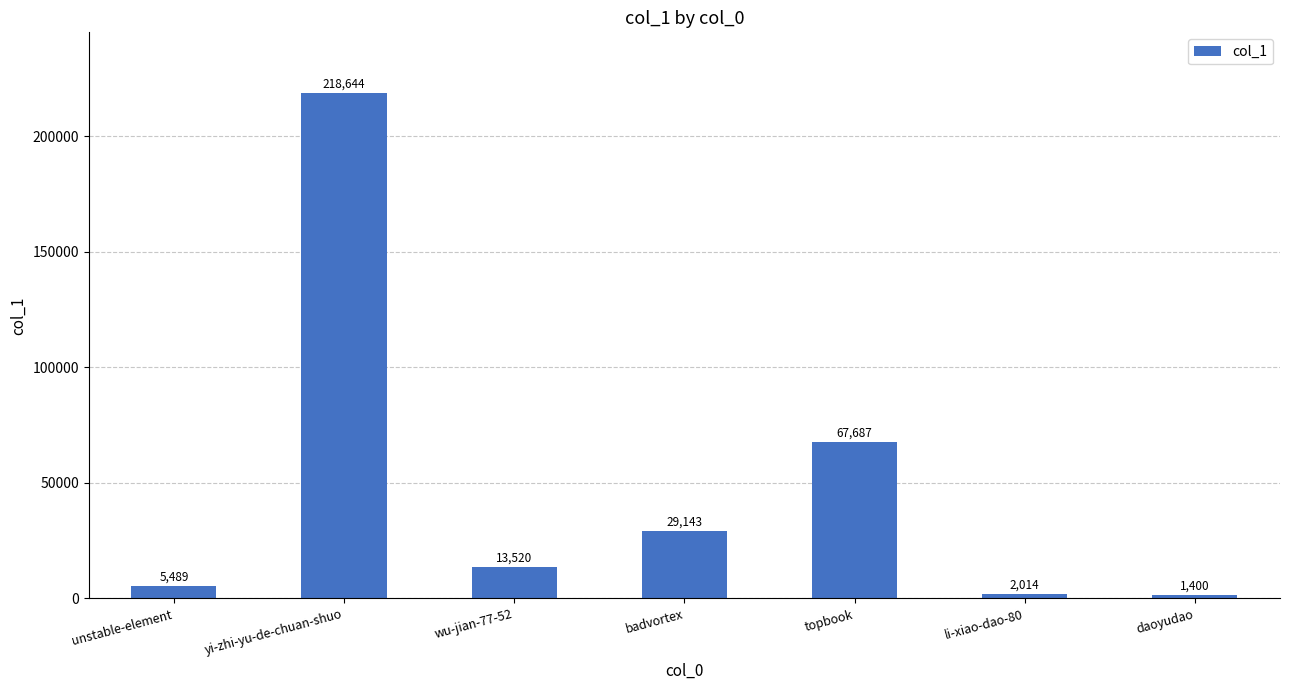

How many values are below 13520?

3